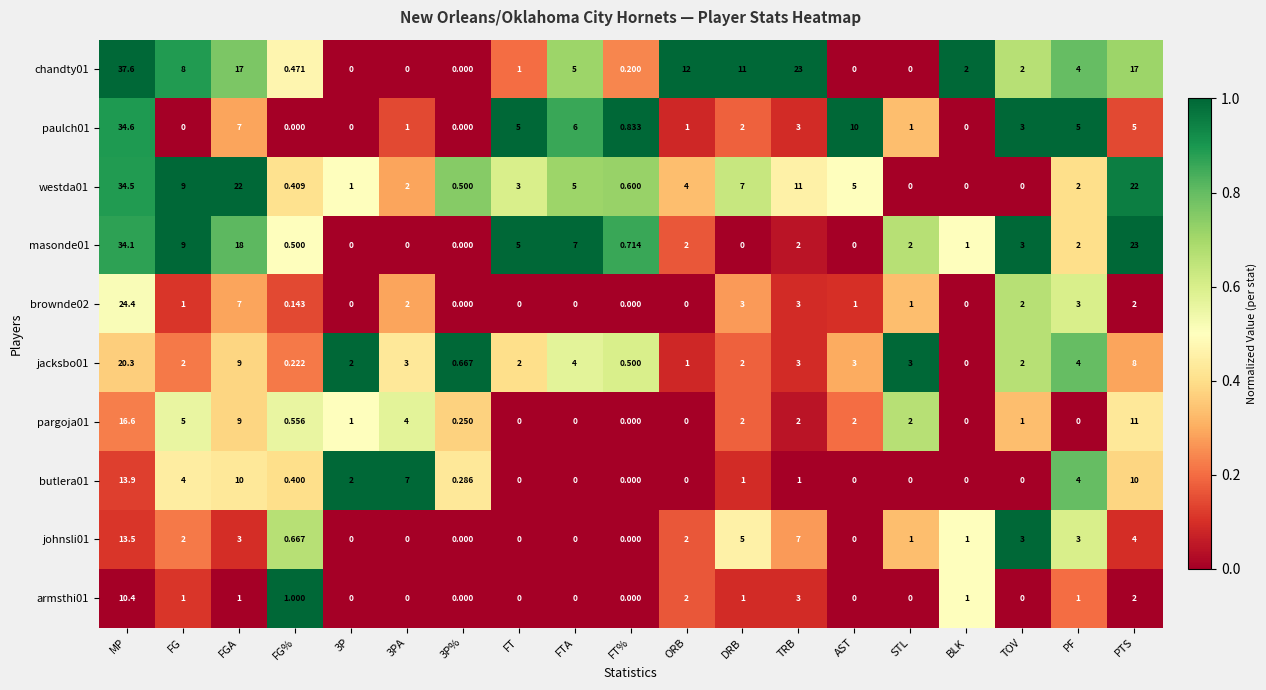

At which category is the sum across all series the highest?

MP